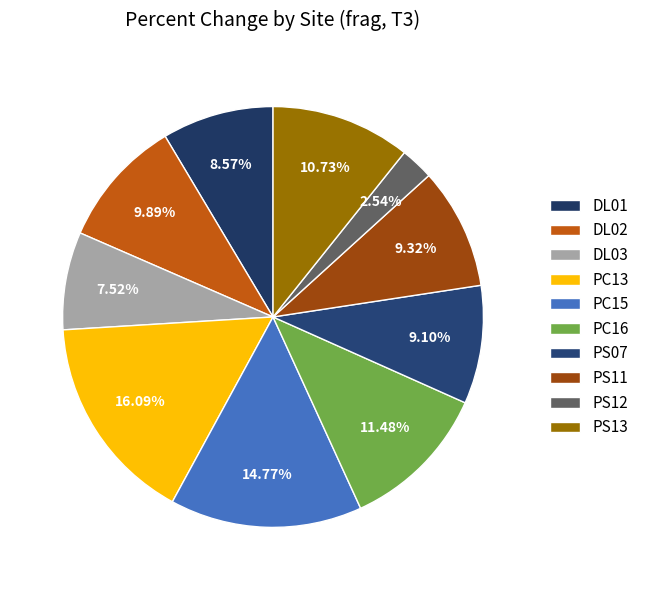

To the nearest percent, what is the average slice percentage?

10%